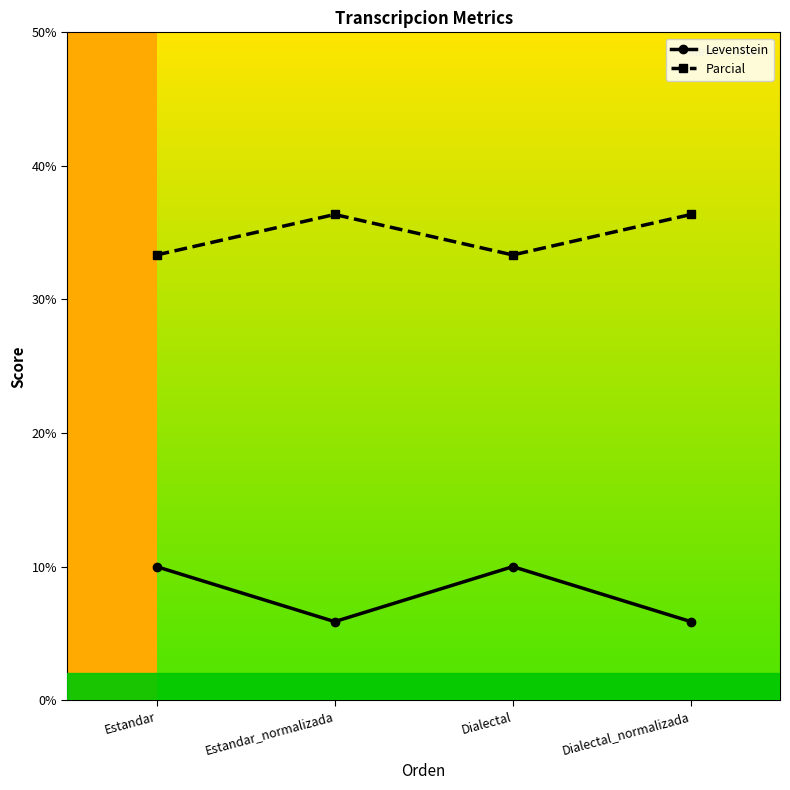

What is the average value of the Levenstein series?

7.9